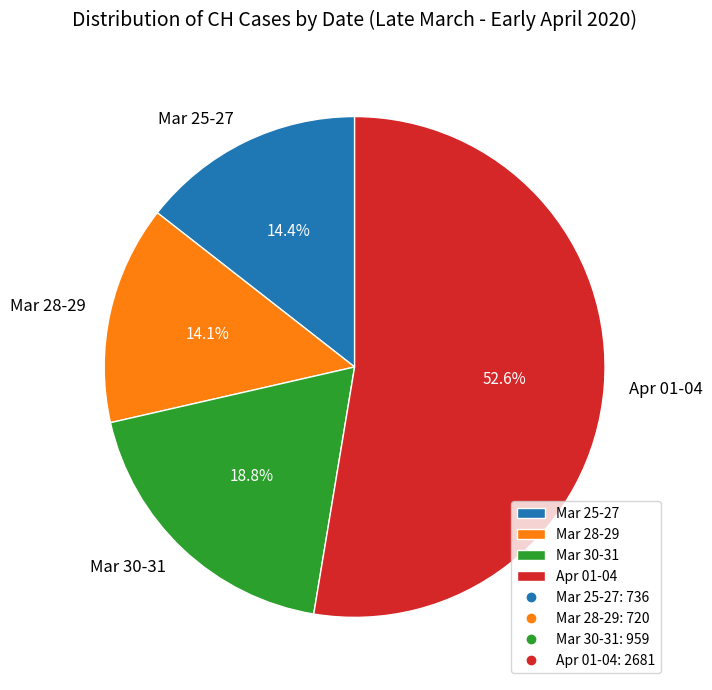

How many slices are in this pie chart?

4